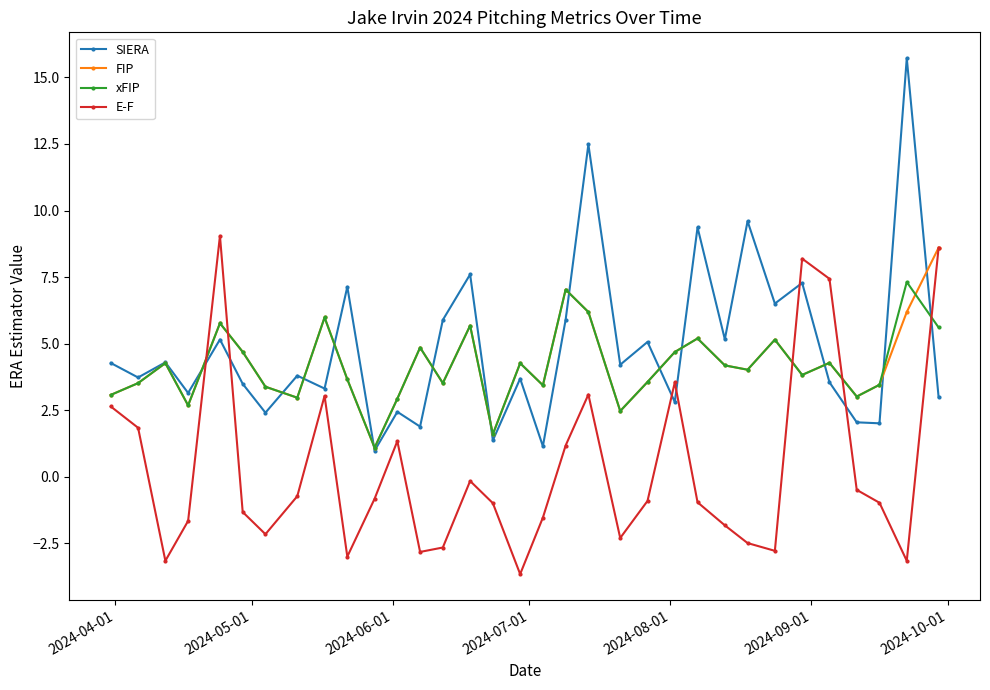

What are all the series names shown in the legend?

SIERA, FIP, xFIP, E-F